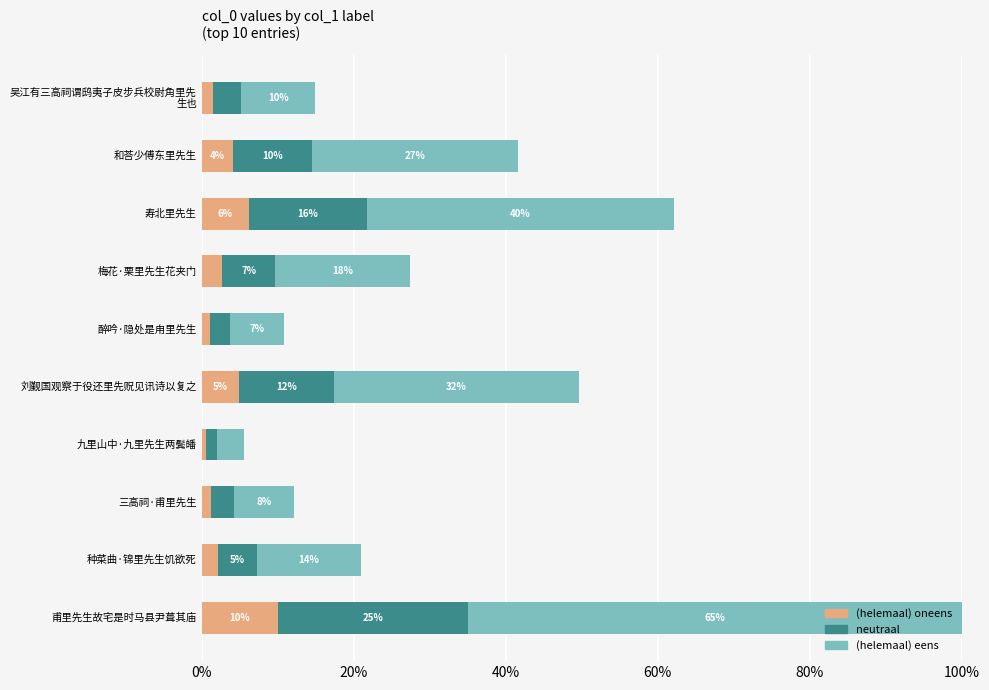

What is the highest value of the (helemaal) oneens series?

10.0